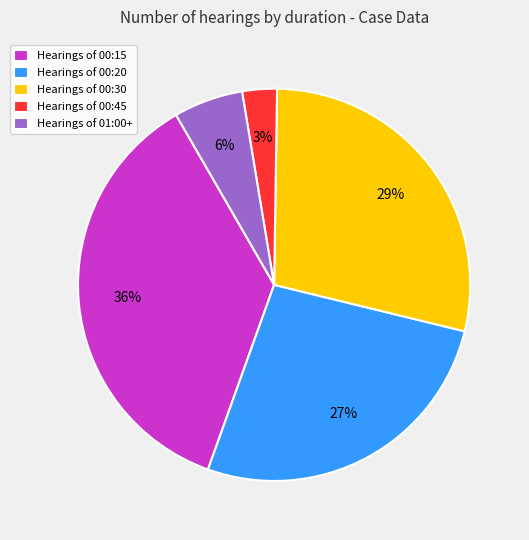

To the nearest percent, what is the average slice percentage?

20%